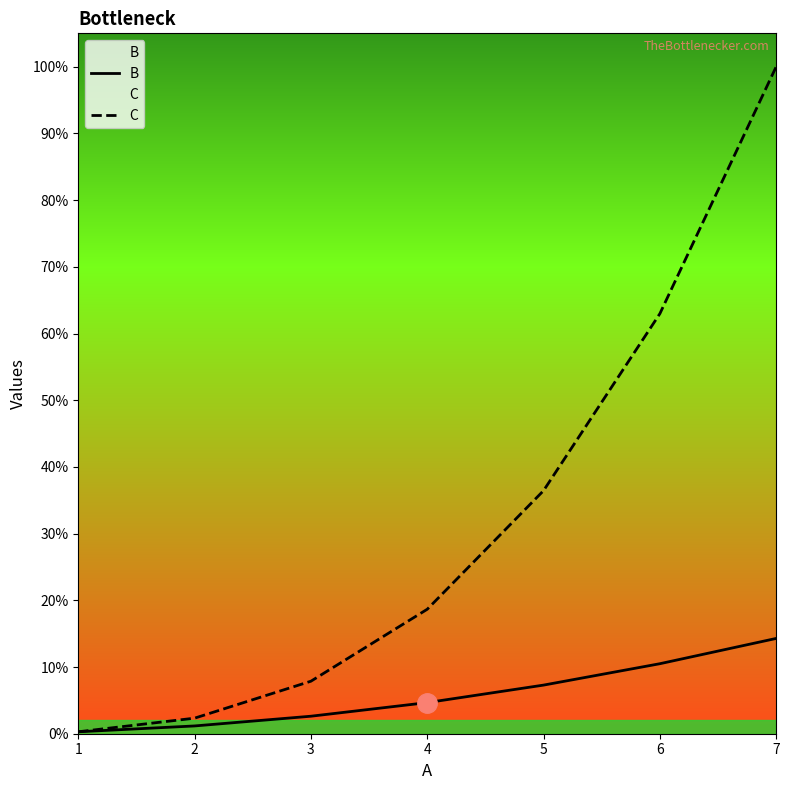

True or false: B and C cross at least once.

False